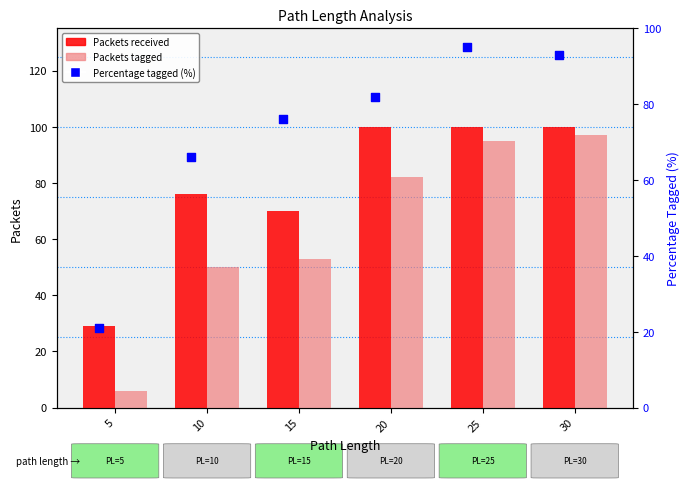

Which series has the largest total across all categories?

Packets received